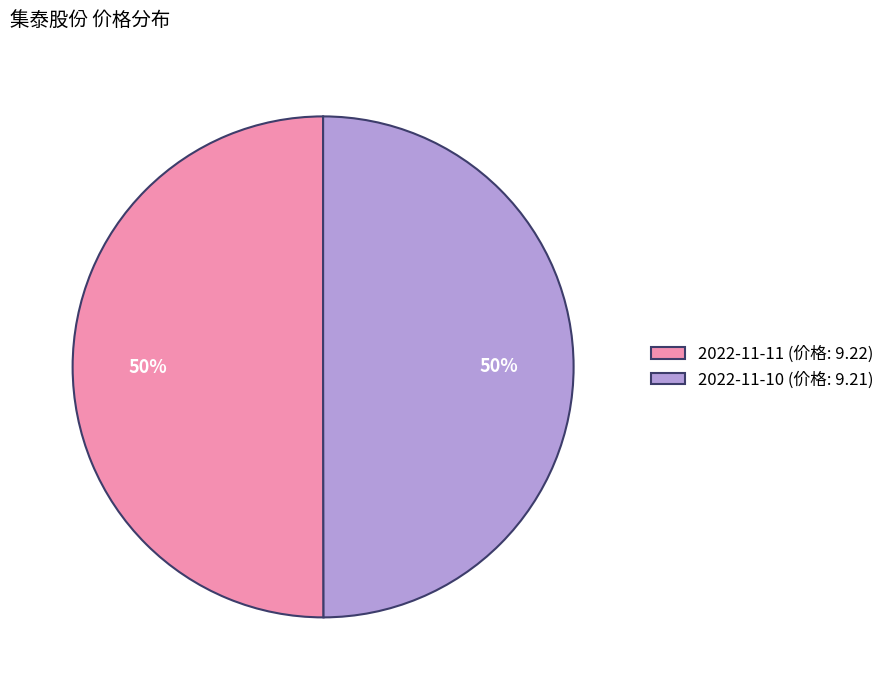

To the nearest percent, what is the combined percentage of 2022-11-11 (价格: 9.22) and 2022-11-10 (价格: 9.21)?

100%